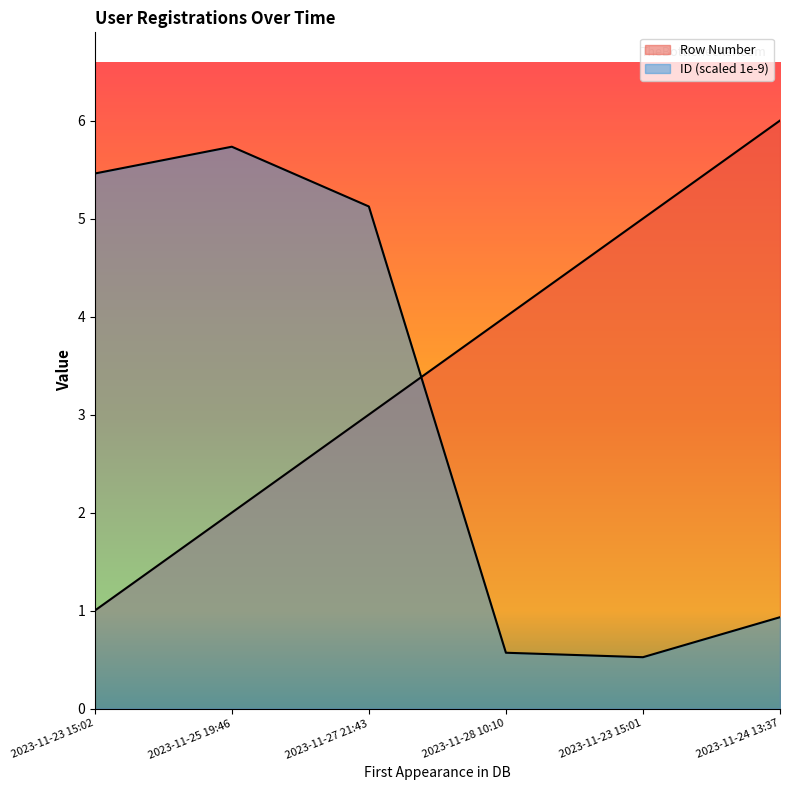

Reading right to left, extract all data points from this chart.

Row Number: 2023-11-24 13:37=6.0	2023-11-23 15:01=5.0	2023-11-28 10:10=4.0	2023-11-27 21:43=3.0	2023-11-25 19:46=2.0	2023-11-23 15:02=1.0
ID (scaled): 2023-11-24 13:37=0.9	2023-11-23 15:01=0.5	2023-11-28 10:10=0.6	2023-11-27 21:43=5.1	2023-11-25 19:46=5.7	2023-11-23 15:02=5.5